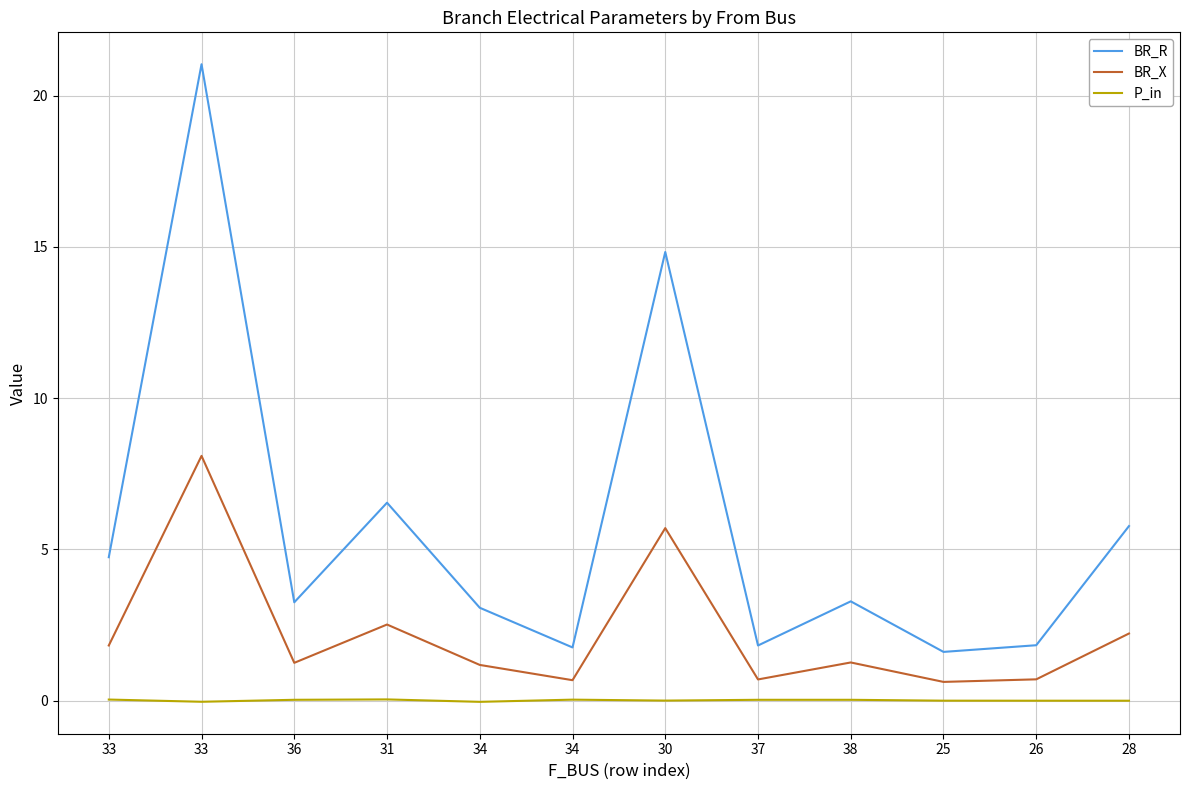

What is the sum of all P_in values?

0.1